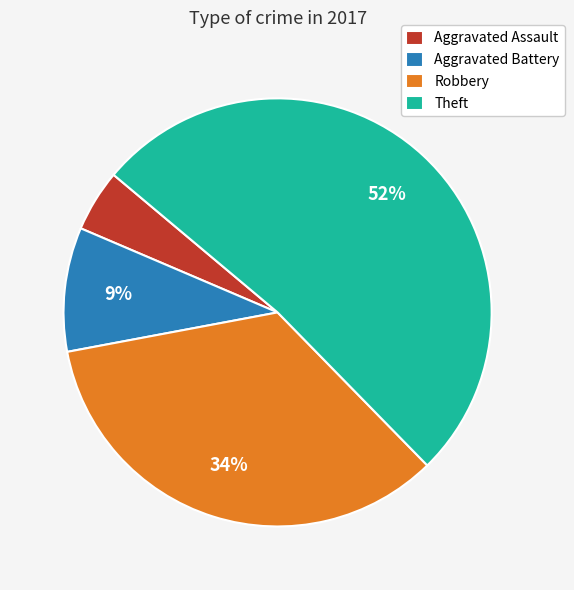

To the nearest percent, what is the average slice percentage?

25%